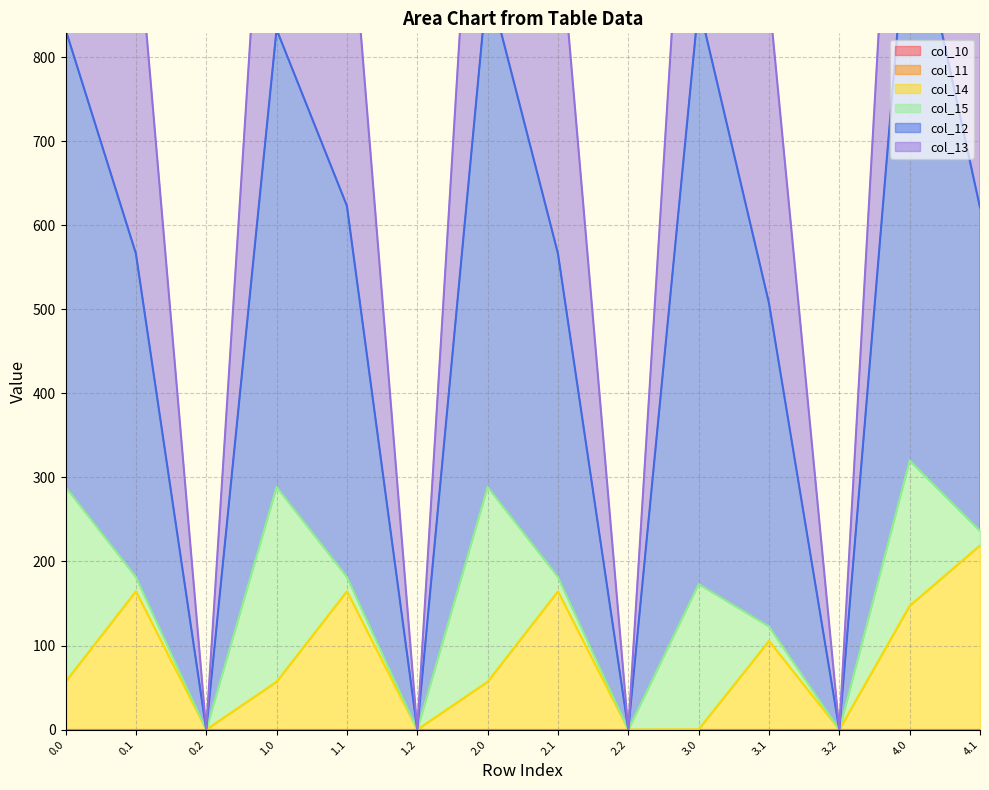

What position from the left is 0.2?

3